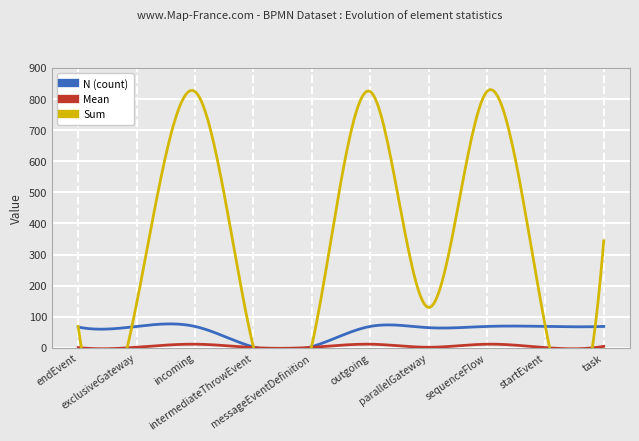

How many categories are shown in the chart?

10